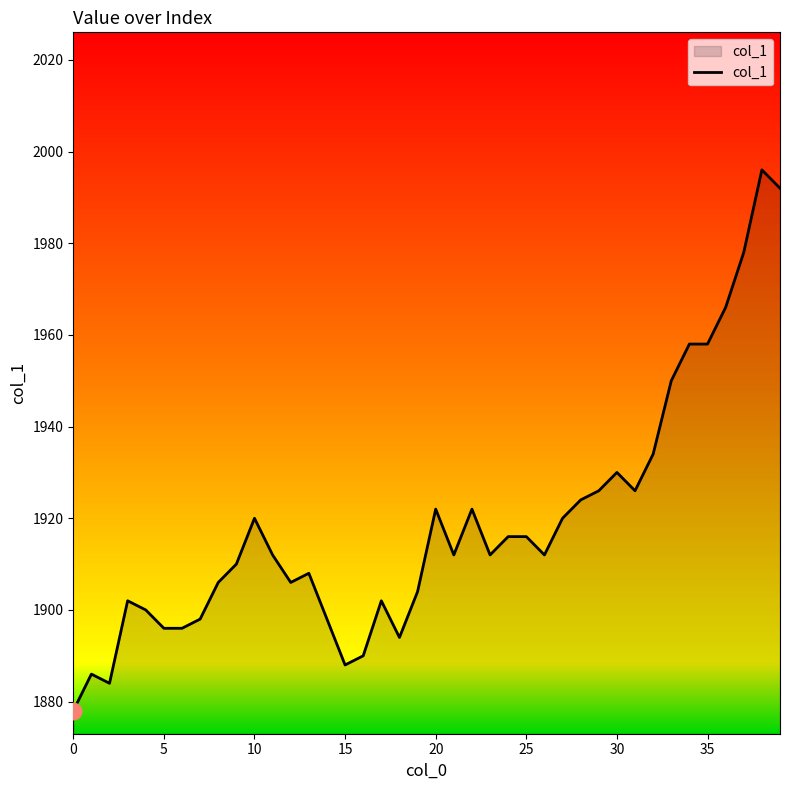

What is the greatest value displayed?

1996